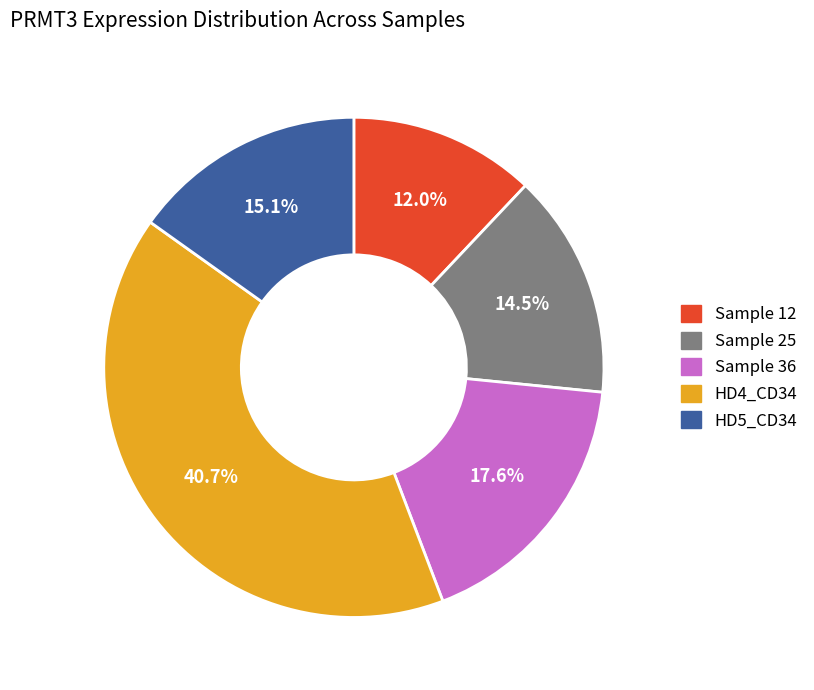

What percentage is NOT represented by Sample 36?

82.4%